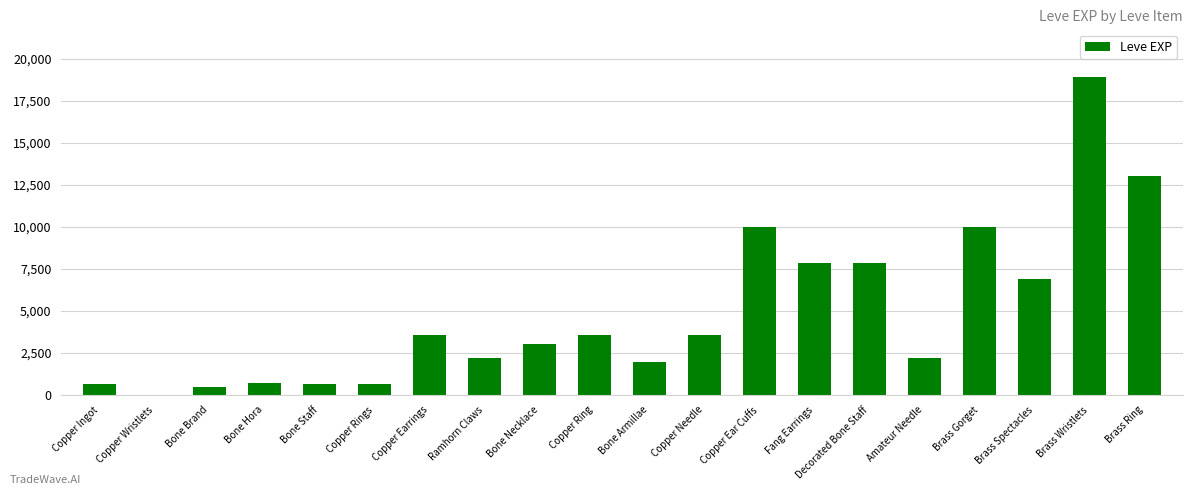

The value at Bone Staff is 630. True or false?

True